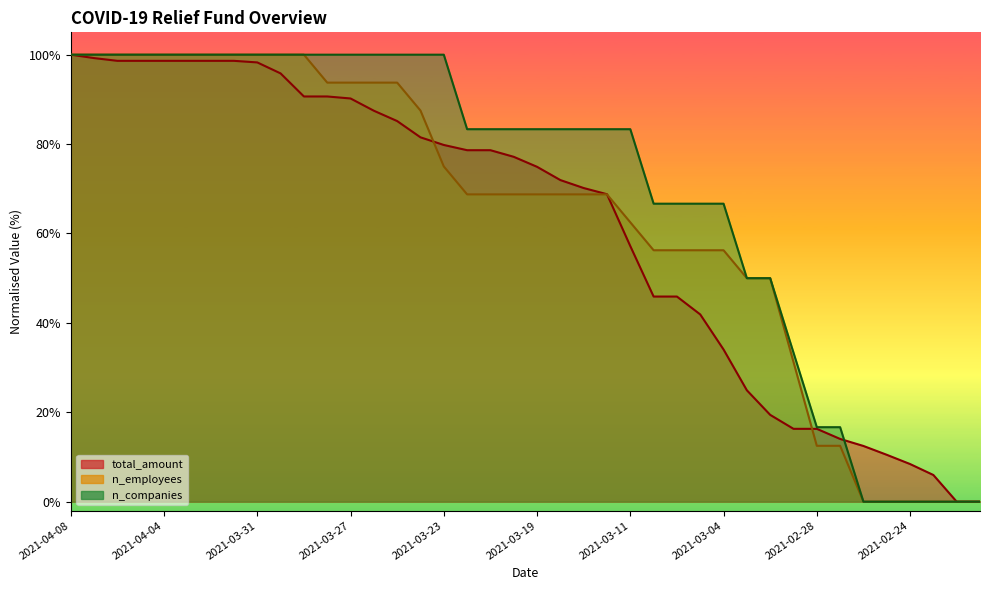

List the labels in order of n_employees value, smallest first.

2021-02-26, 2021-02-25, 2021-02-24, 2021-02-23, 2021-02-22, 2021-02-21, 2021-02-28, 2021-02-27, 2021-03-01, 2021-03-03, 2021-03-02, 2021-03-07, 2021-03-06, 2021-03-05, 2021-03-04, 2021-03-11, 2021-03-22, 2021-03-21, 2021-03-20, 2021-03-19, 2021-03-18, 2021-03-17, 2021-03-16, 2021-03-23, 2021-03-24, 2021-03-28, 2021-03-27, 2021-03-26, 2021-03-25, 2021-04-08, 2021-04-07, 2021-04-06, 2021-04-05, 2021-04-04, 2021-04-03, 2021-04-02, 2021-04-01, 2021-03-31, 2021-03-30, 2021-03-29